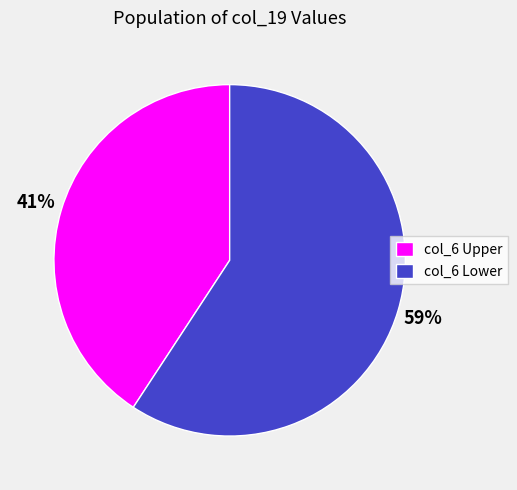

Does any single category account for the majority?

Yes